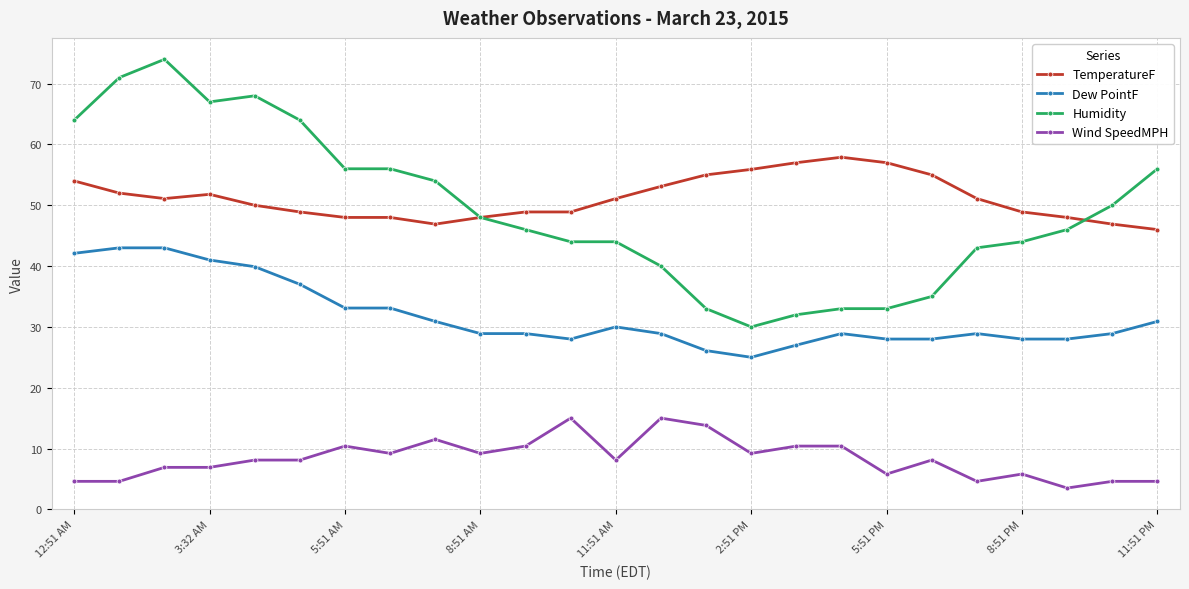

What is the difference between the maximum and second lowest values in the Dew PointF series?

16.9